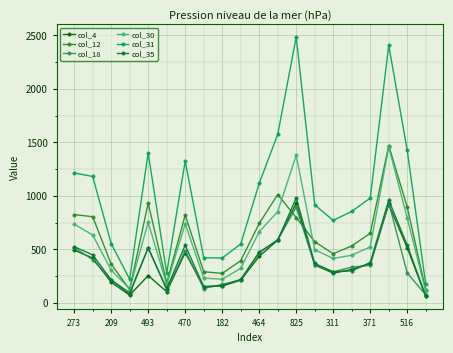

True or false: col_31 and col_18 cross at least once.

False